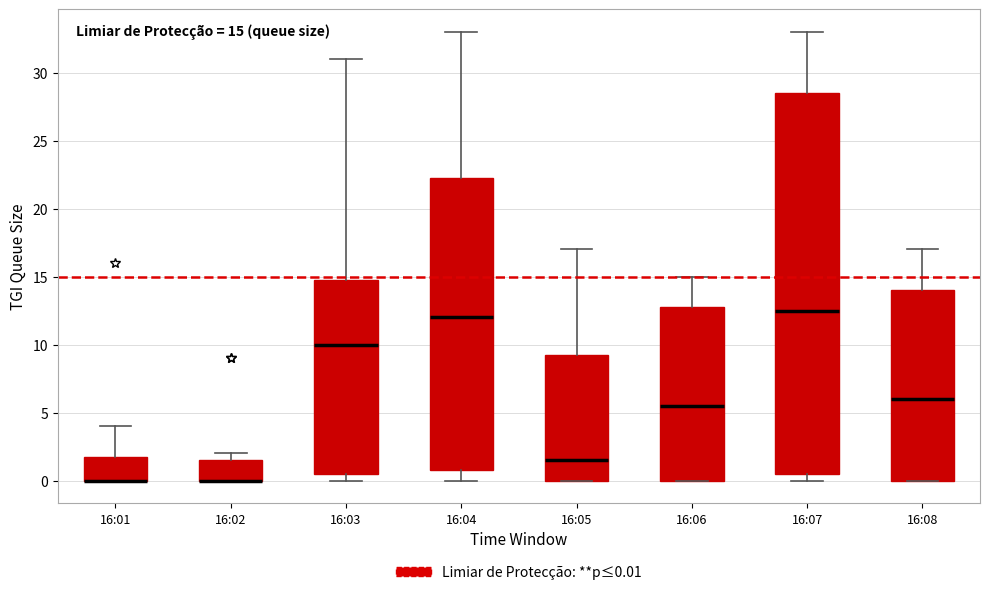

Which box is the tallest, from its lower edge to its upper edge?

16:07